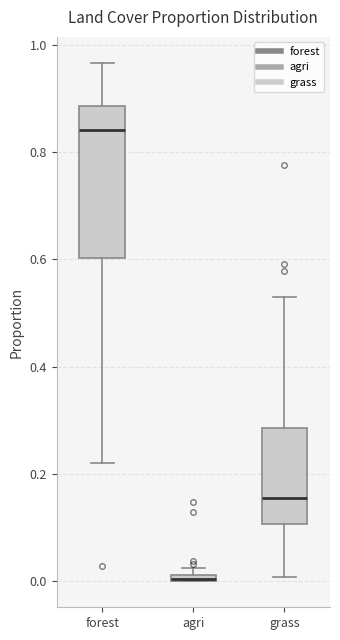

Which box is the tallest, from its lower edge to its upper edge?

forest